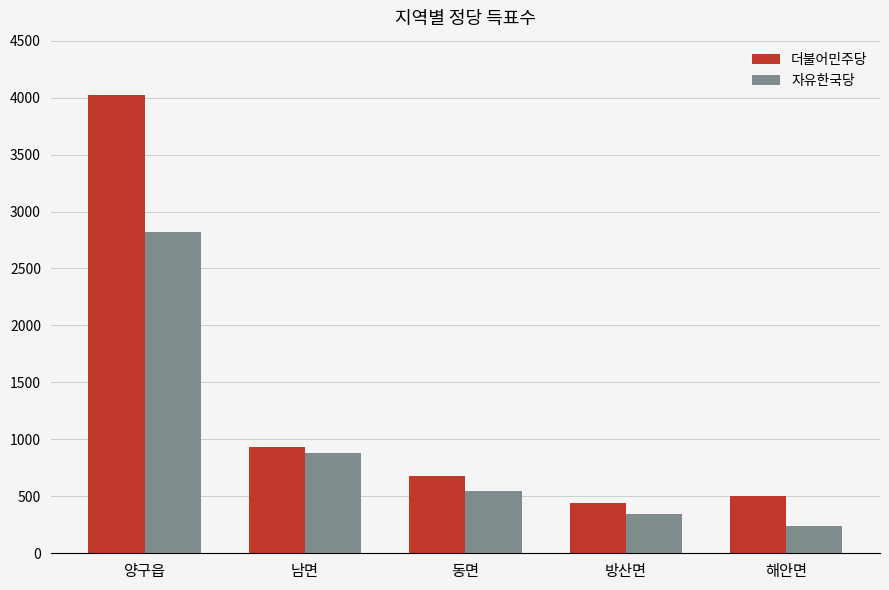

Is it true that 자유한국당 equals 342 at 방산면?

True